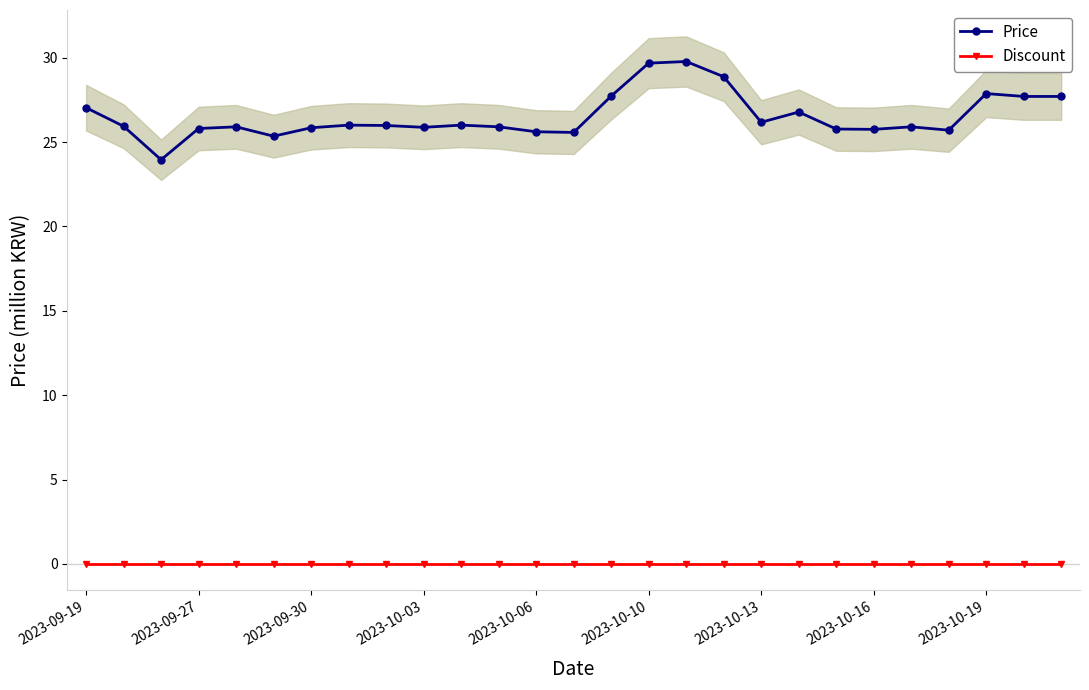

True or false: Price and Discount cross at least once.

False